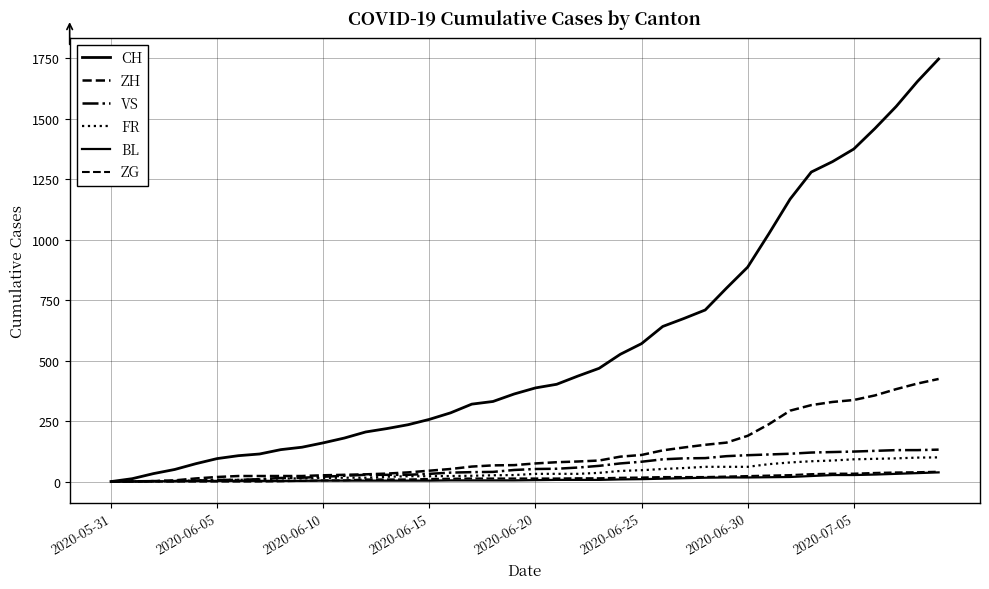

How many lines are shown in the chart?

6